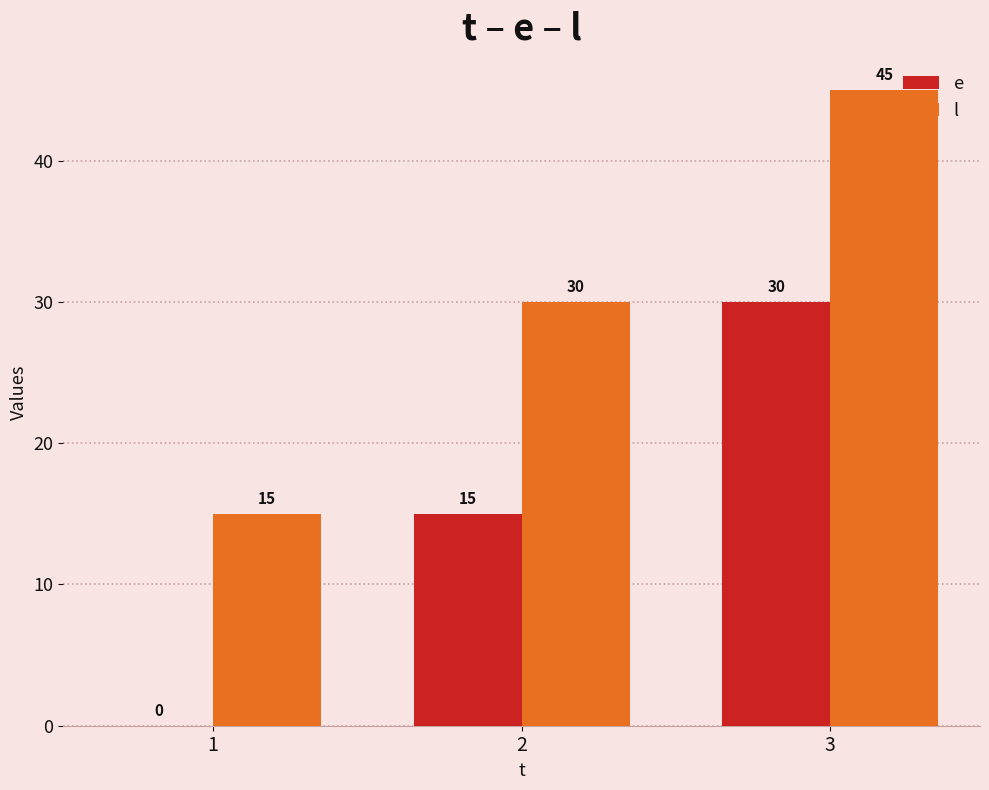

True or false: e has a value of 3 at 2.

False